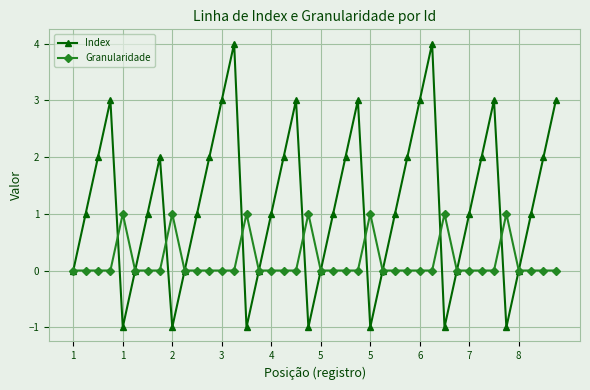

Reading left to right, what are all the values shown in this chart?

Index: 0	1	2	3	-1	0	1	2	-1	0	1	2	3	4	-1	0	1	2	3	-1	0	1	2	3	-1	0	1	2	3	4	-1	0	1	2	3	-1	0	1	2	3
Granularidade: 0	0	0	0	1	0	0	0	1	0	0	0	0	0	1	0	0	0	0	1	0	0	0	0	1	0	0	0	0	0	1	0	0	0	0	1	0	0	0	0